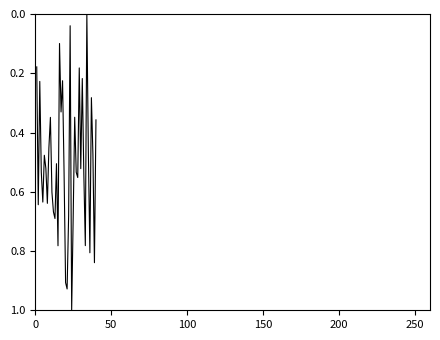

What is the difference between the maximum and minimum values?

1.0